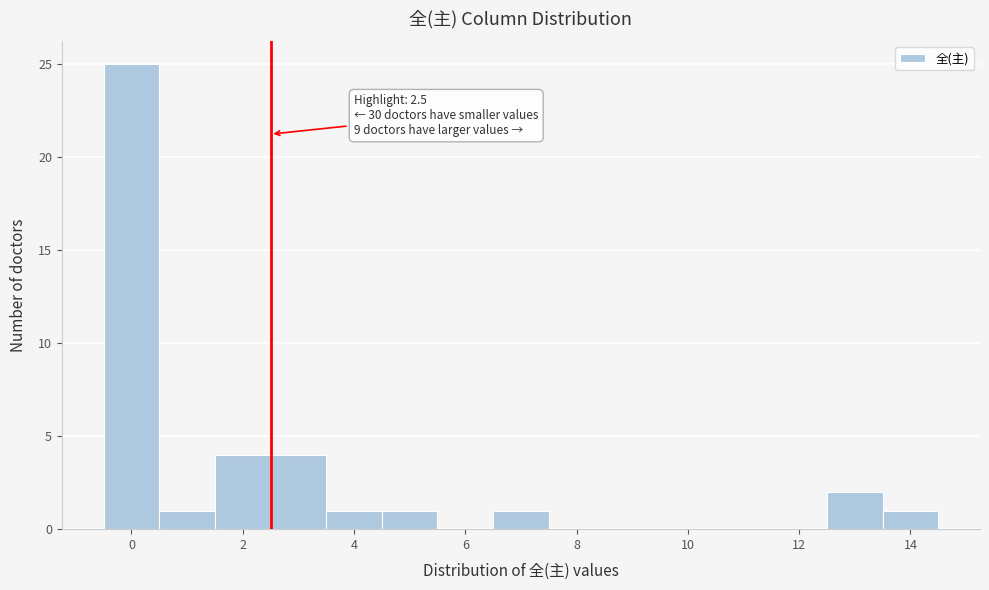

Over which range of the x-axis is the bar tallest?

-0.5 to 0.5